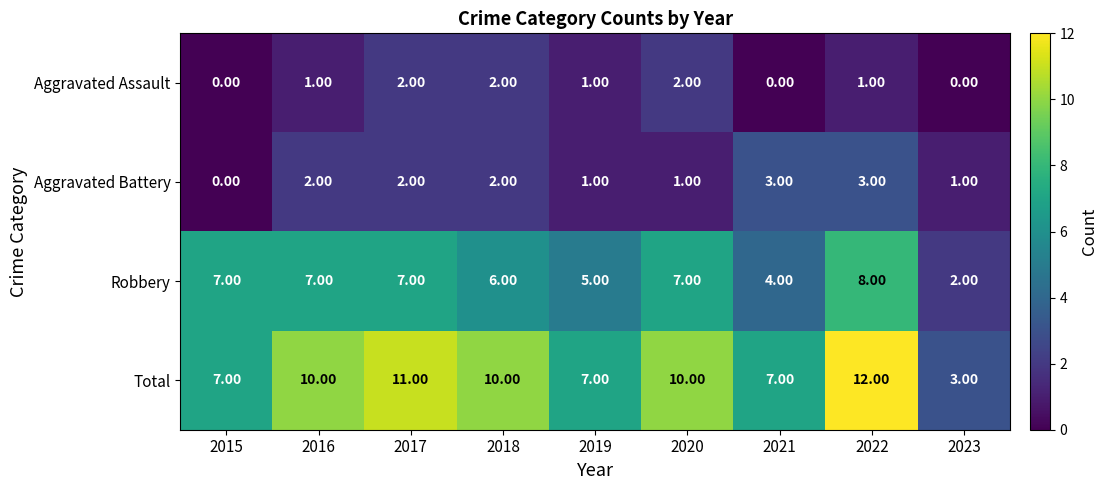

Rank the series by their maximum value, from lowest to highest.

Aggravated Assault, Aggravated Battery, Robbery, Total